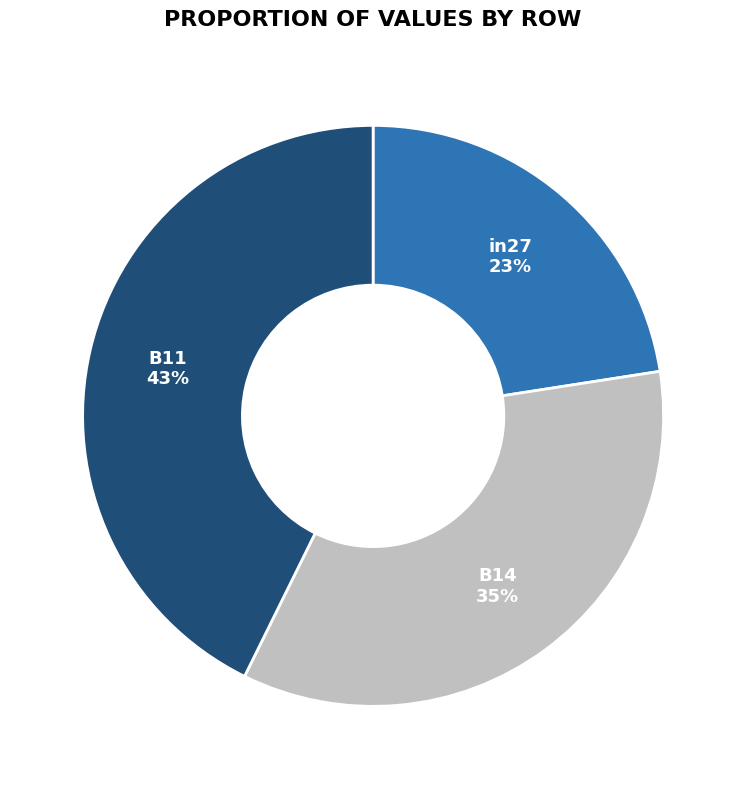

Count the number of slices in the pie.

3